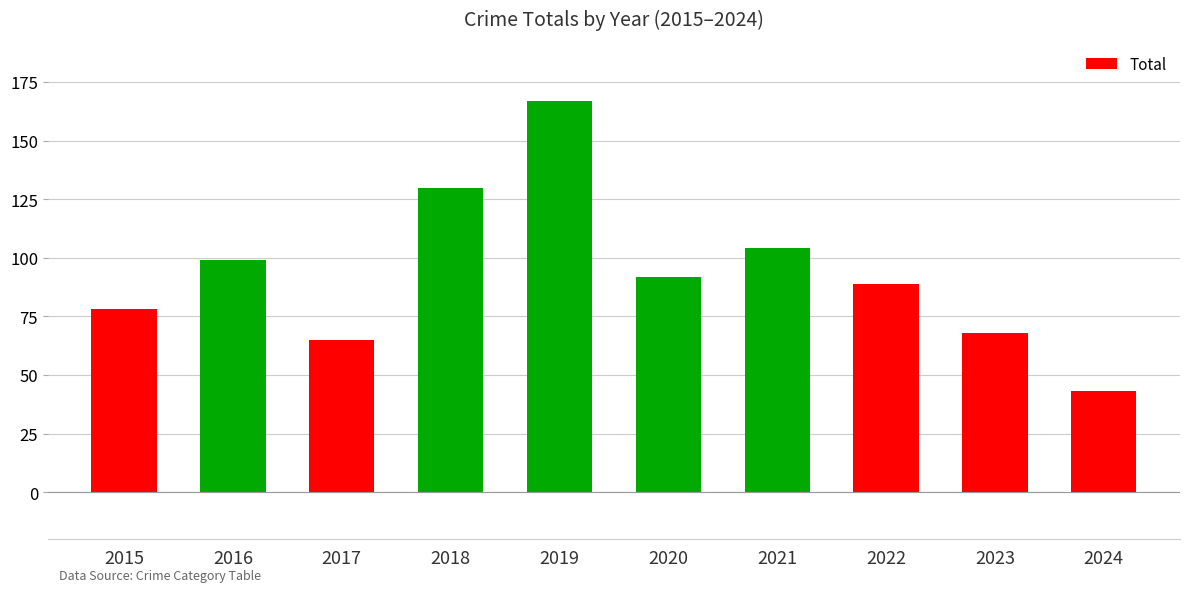

What is the sum of all values?

935